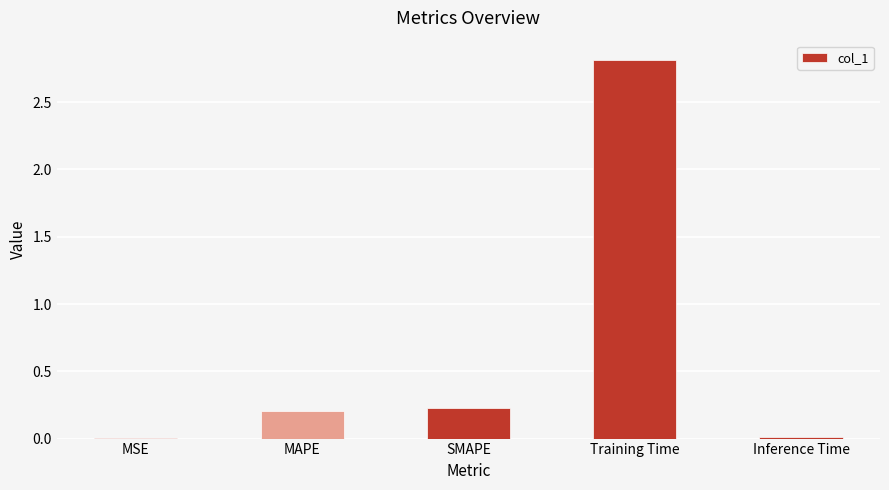

Which has a higher value, MAPE or Training Time?

Training Time